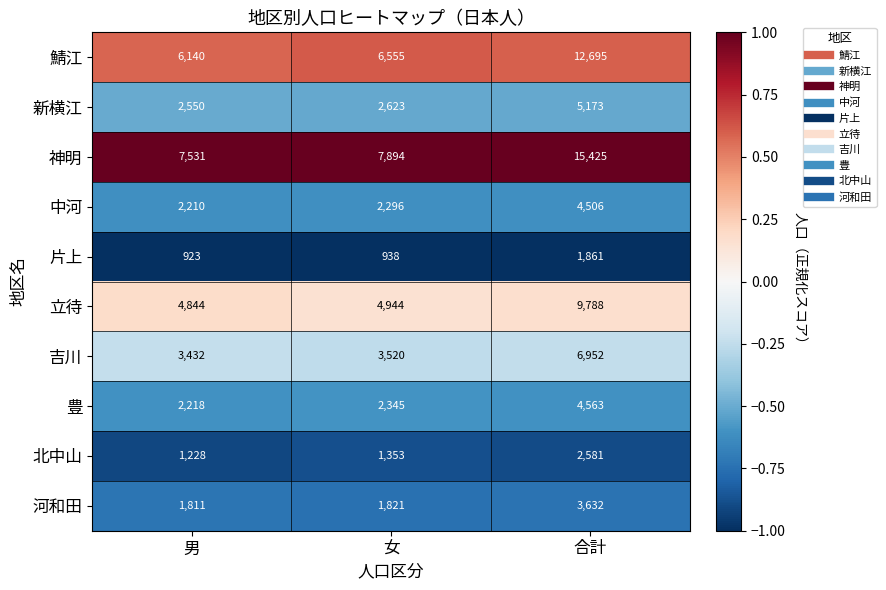

Read the 豊 value at 合計, to the nearest 10.

4560